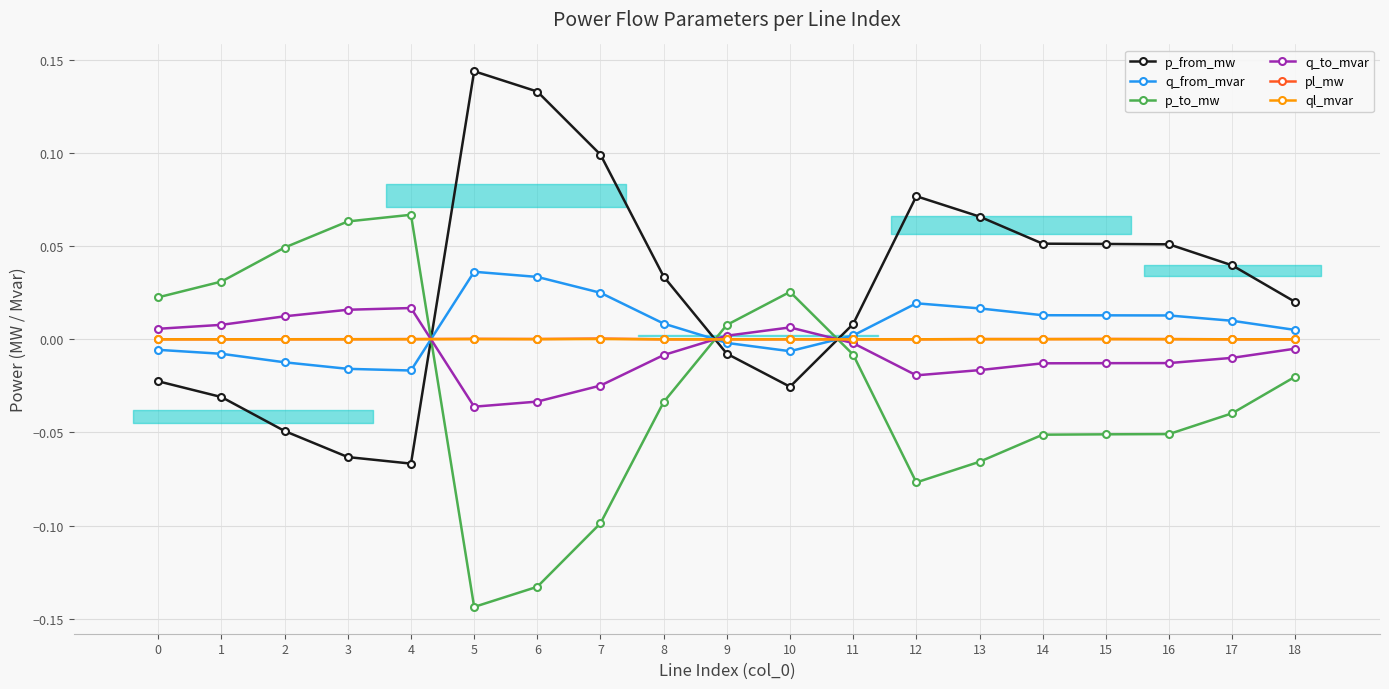

Where does the p_from_mw series first go above 0?

5